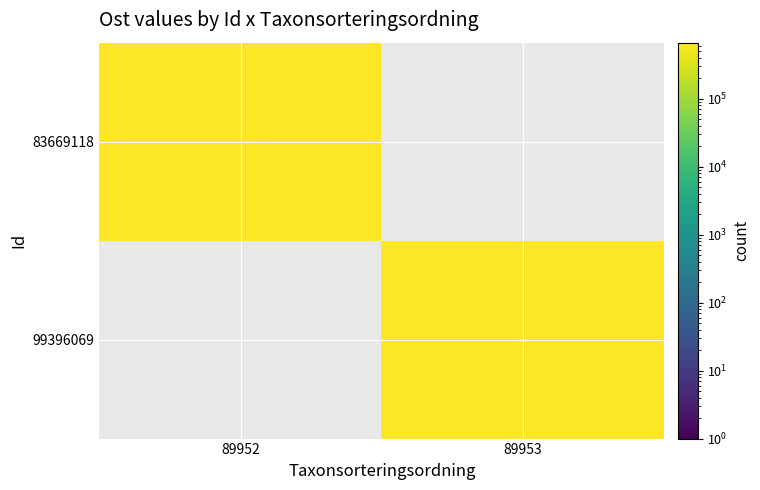

Reading left to right, list all the values displayed in this chart.

83669118: 89952=664431.7	89953=0.0
99396069: 89952=0.0	89953=664428.5